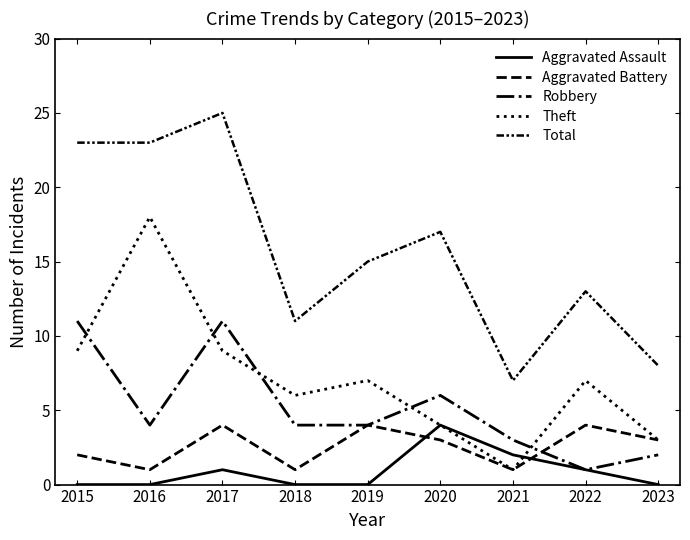

What is the value of the Theft point at the 2nd from the left?

18